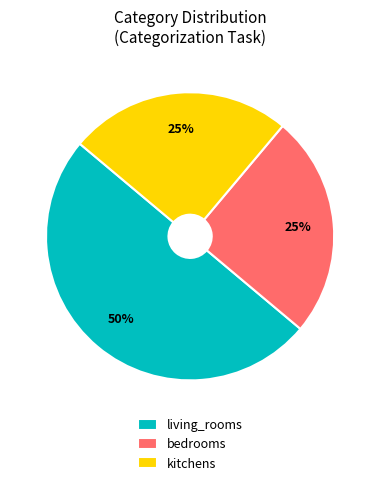

Does kitchens represent more than half of the total?

No